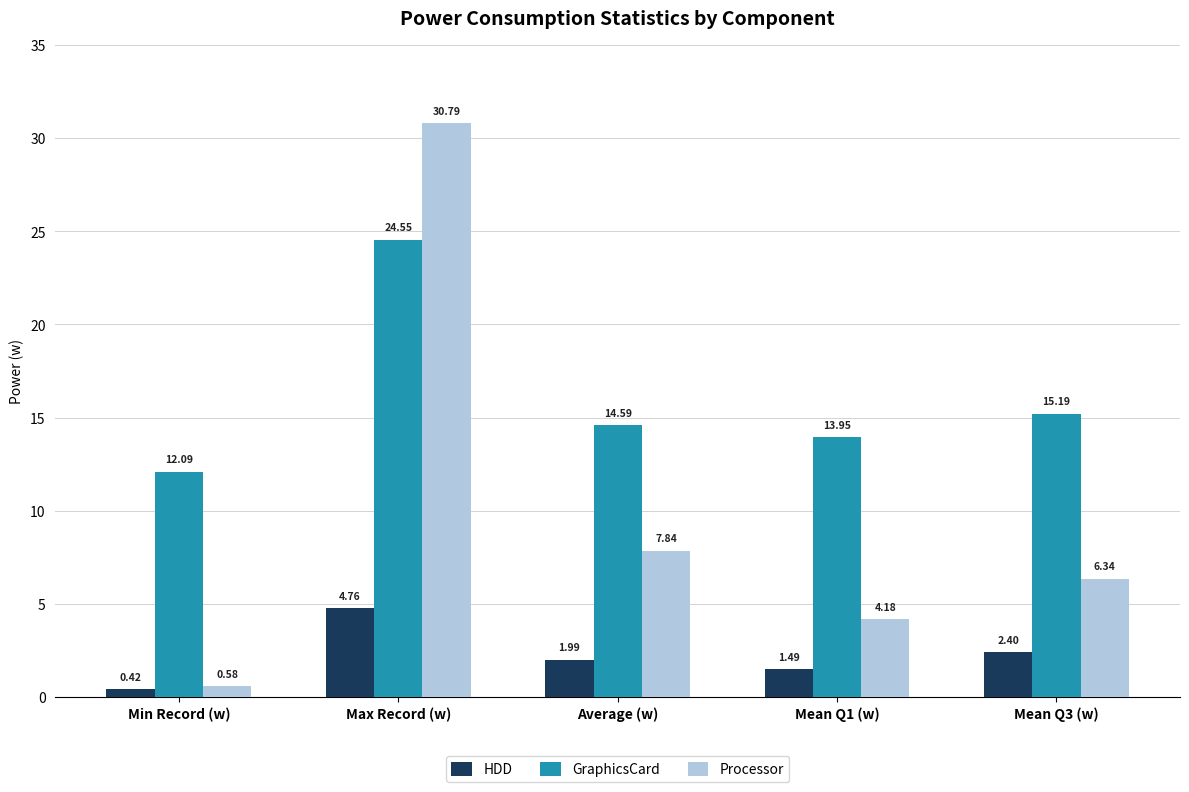

Where is Processor nearest to the value 15?

Average (w)